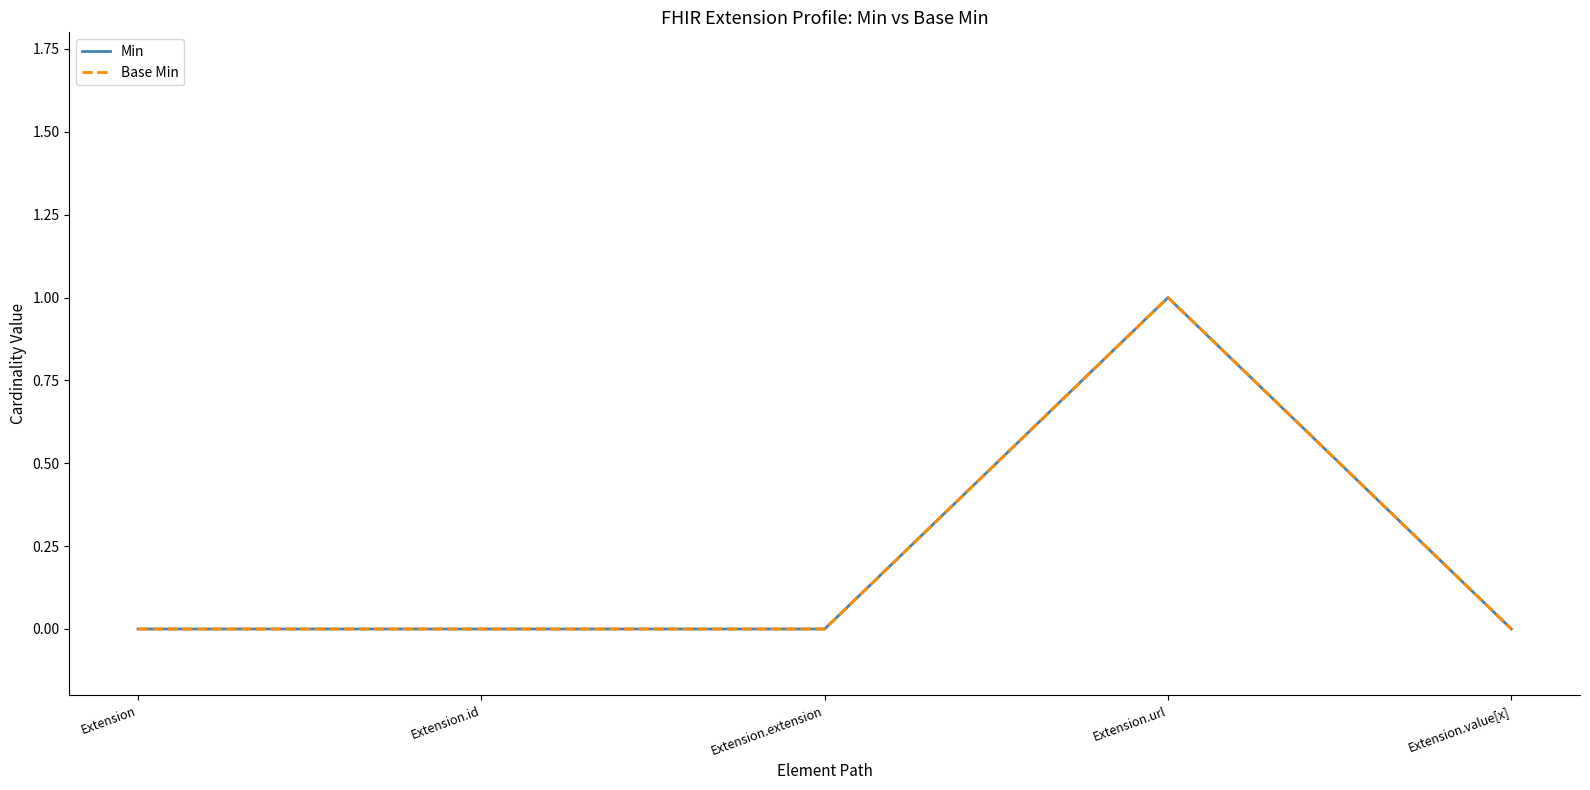

True or false: Base Min has more than 1 points higher than both neighbors.

False